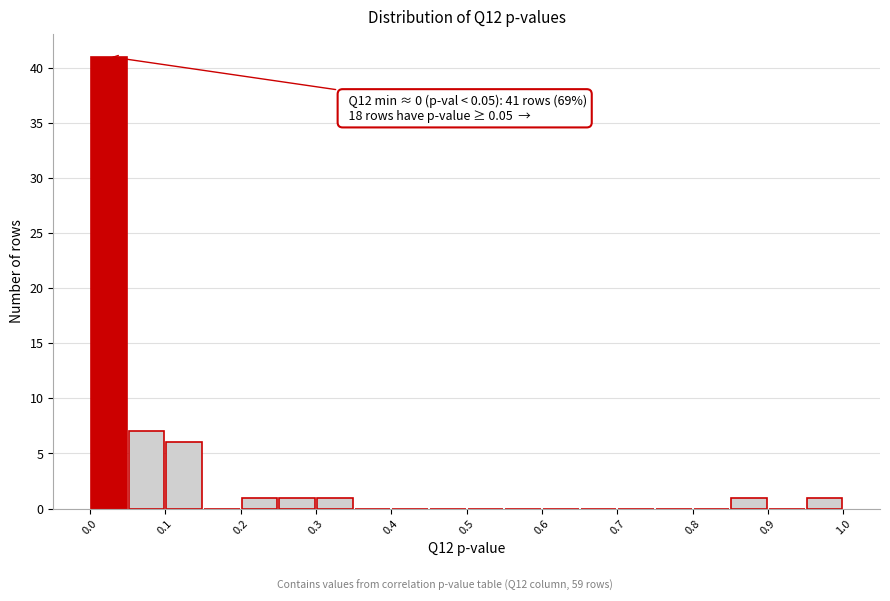

Which range on the x-axis has the tallest bar?

0.00 to 0.05